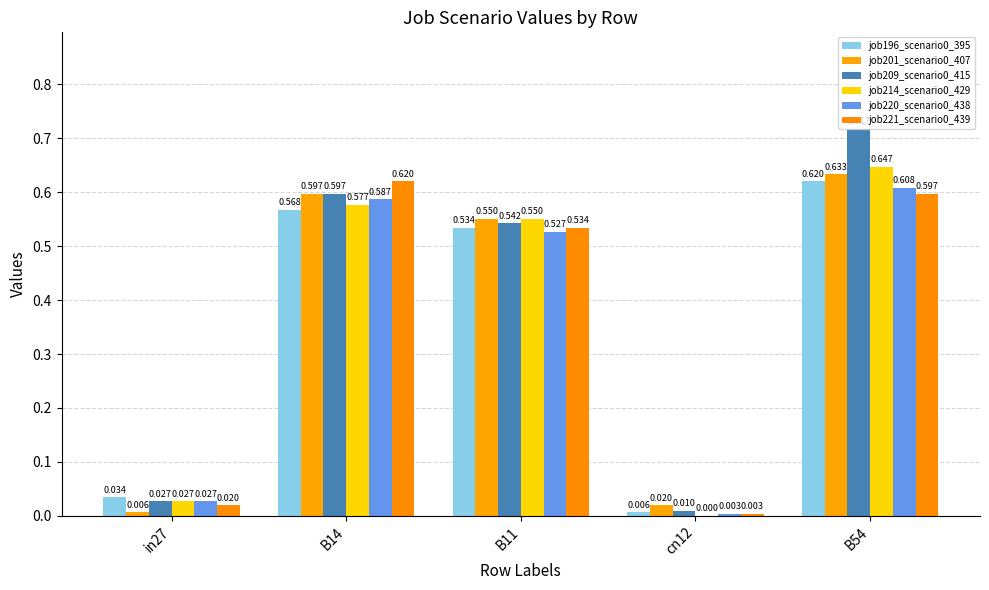

Which series changed the most between B14 and B54?

job209_scenario0_415